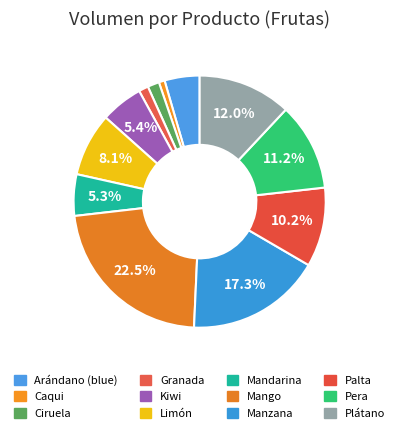

True or false: Palta accounts for 10% of the total.

True